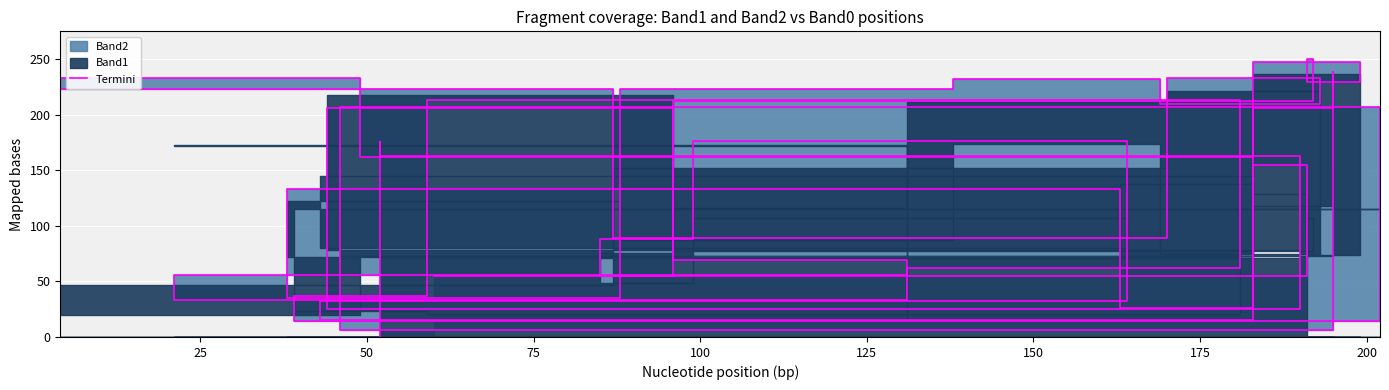

At 183, list the series in order from smallest to largest.

Band2, Band1